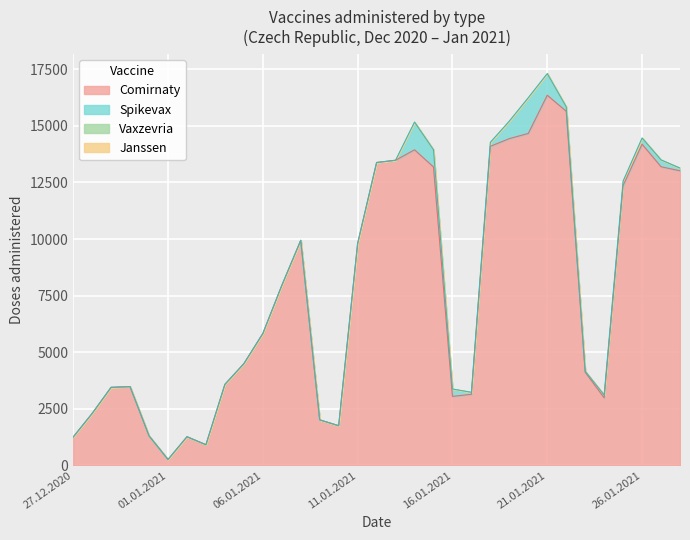

Does the chart display data point markers on the line(s)?

No